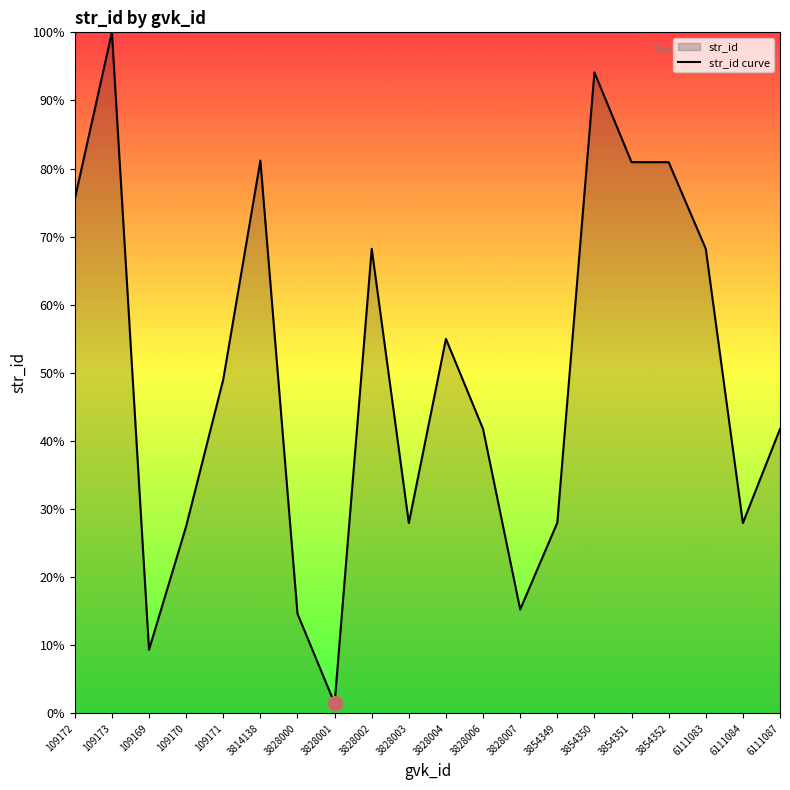

Which has a higher value, 6111083 or 3814138?

3814138